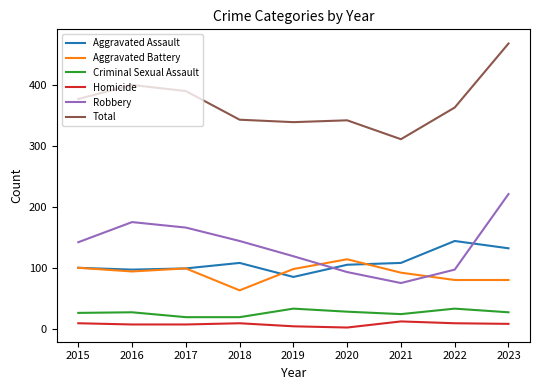

Which category has the highest value across all series?

2023